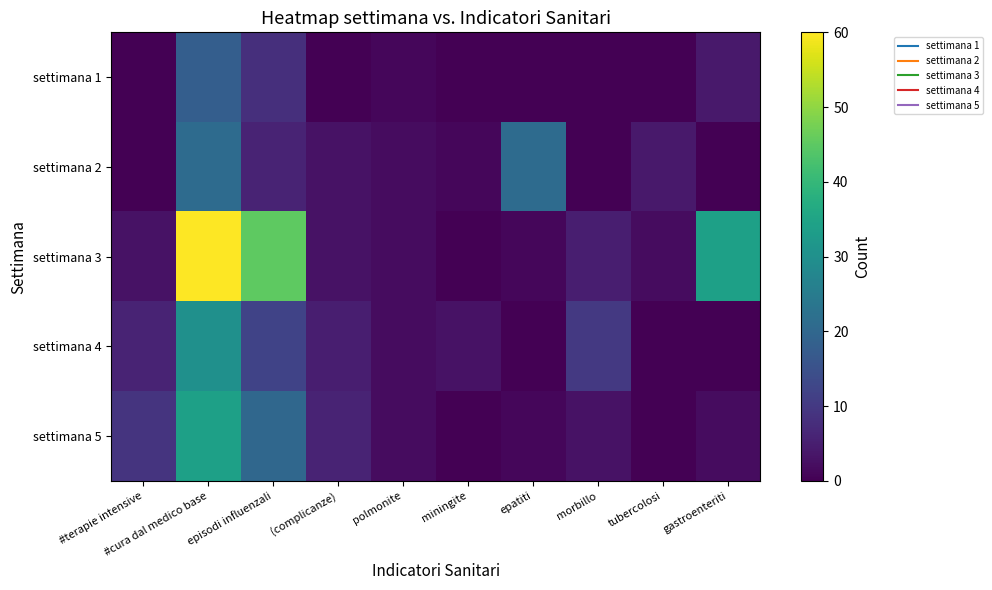

Reading left to right, transcribe all the data shown in this chart.

settimana 1: #terapie intensive=0	#cura dal medico base=18	episodi influenzali=8	(complicanze)=0	polmonite=1	miningite=0	epatiti=0	morbillo=0	tubercolosi=0	gastroenteriti=4
settimana 2: #terapie intensive=0	#cura dal medico base=21	episodi influenzali=6	(complicanze)=3	polmonite=2	miningite=1	epatiti=21	morbillo=0	tubercolosi=4	gastroenteriti=0
settimana 3: #terapie intensive=3	#cura dal medico base=60	episodi influenzali=45	(complicanze)=3	polmonite=2	miningite=0	epatiti=1	morbillo=5	tubercolosi=2	gastroenteriti=34
settimana 4: #terapie intensive=6	#cura dal medico base=30	episodi influenzali=12	(complicanze)=5	polmonite=2	miningite=3	epatiti=0	morbillo=10	tubercolosi=0	gastroenteriti=0
settimana 5: #terapie intensive=9	#cura dal medico base=34	episodi influenzali=20	(complicanze)=6	polmonite=2	miningite=0	epatiti=1	morbillo=3	tubercolosi=0	gastroenteriti=2